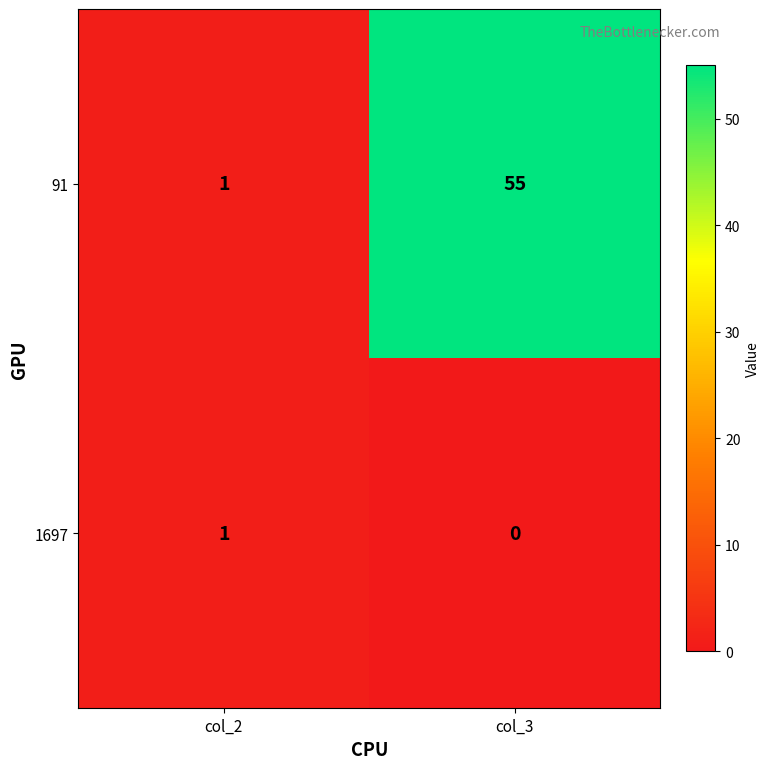

Reading left to right, transcribe all the data shown in this chart.

91: 1	55
1697: 1	0